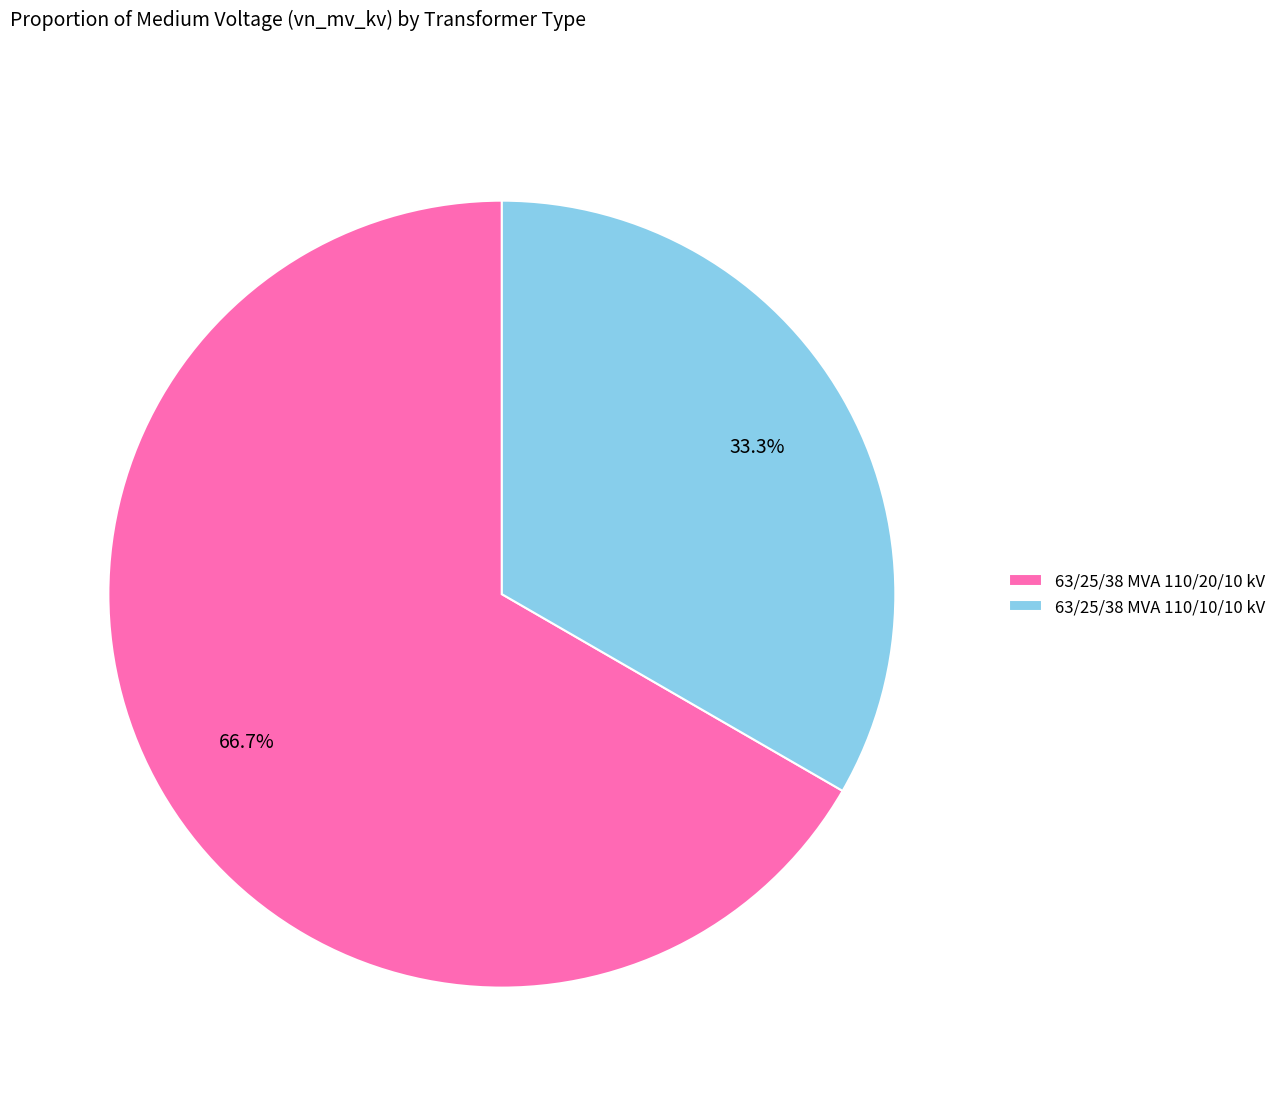

What is the smallest slice in the pie chart?

63/25/38 MVA 110/10/10 kV